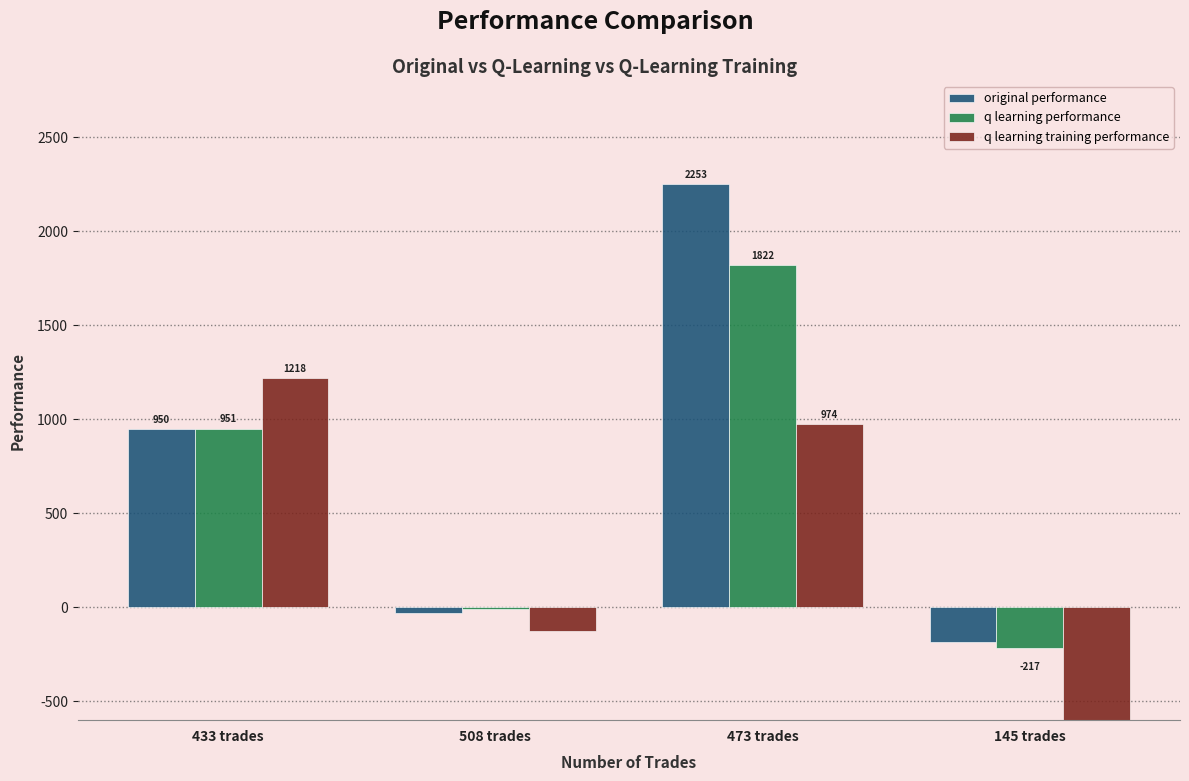

At which label does q learning performance first exceed 951?

433 trades